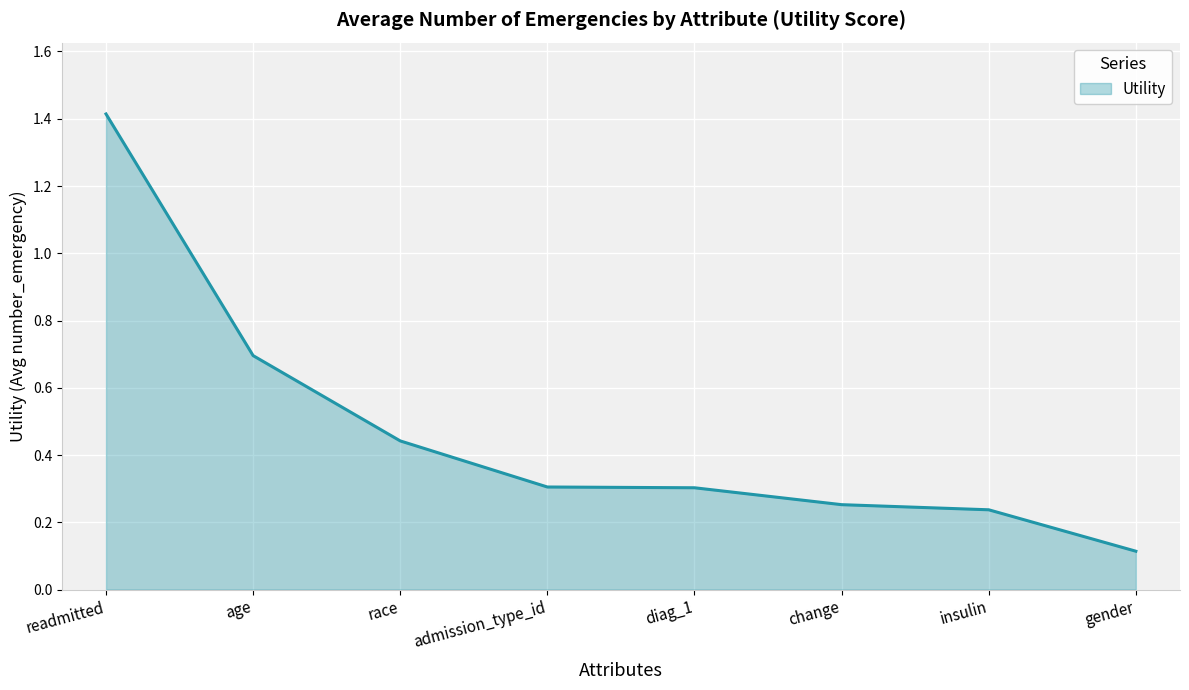

True or false: the data shows 0.3 at change.

True